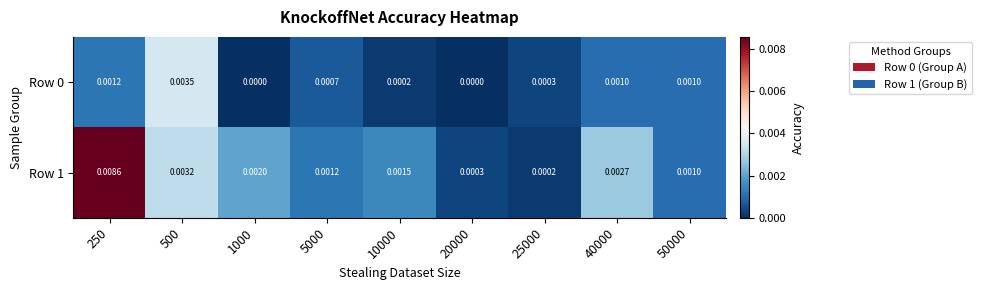

Count the number of data series in this chart.

2